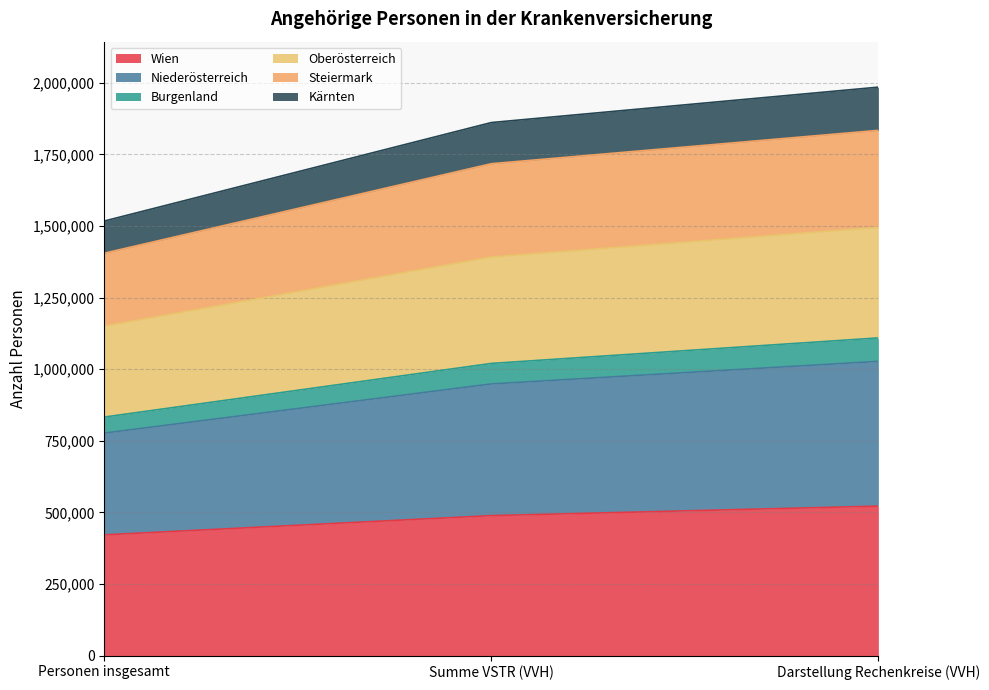

The Wien series shows 934649 at Darstellung Rechenkreise (VVH). True or false?

False